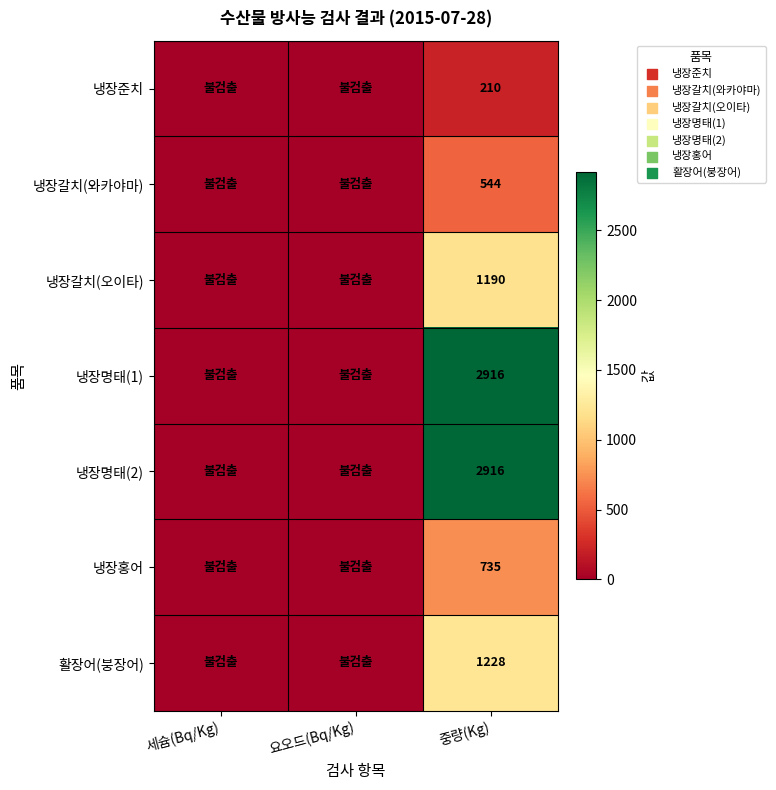

The value of 활장어(붕장어) at 중량(Kg) is 1228. True or false?

True